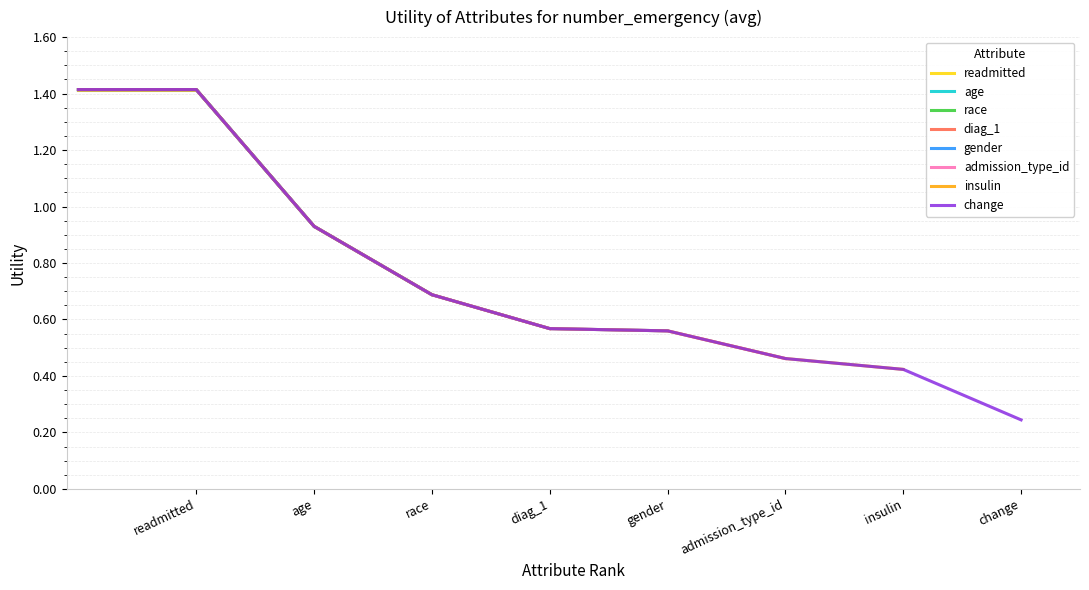

At which category does the chart reach its minimum across all series?

change